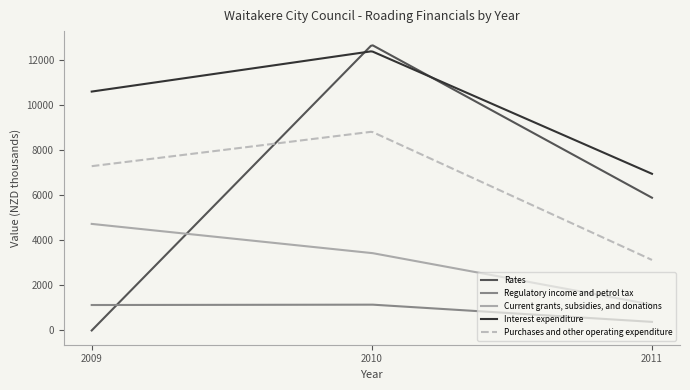

Rank the series by their maximum value, from lowest to highest.

Regulatory income and petrol tax, Current grants, subsidies, and donations, Purchases and other operating expenditure, Interest expenditure, Rates